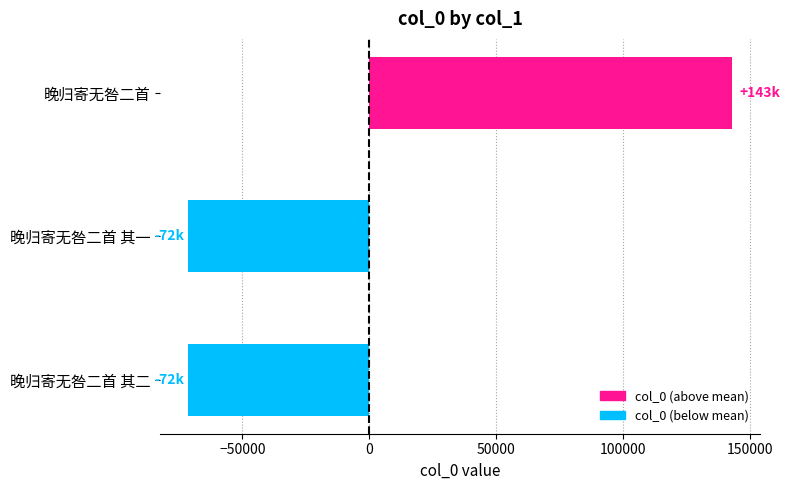

The value at 晚归寄无咎二首 其一 is -71548. True or false?

True